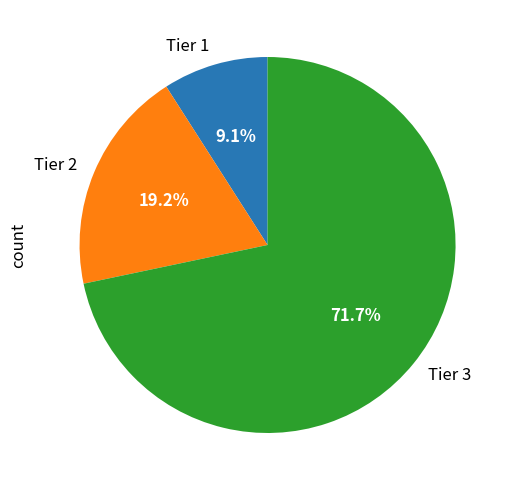

Which slice is the smallest?

Tier 1